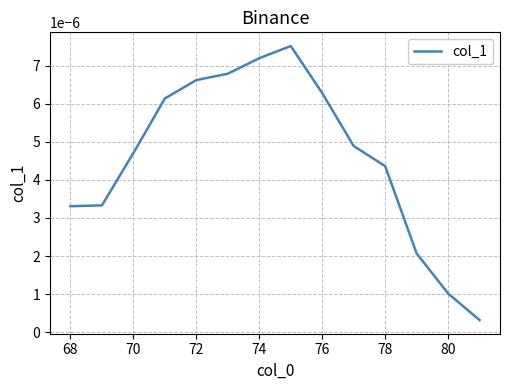

How many lines are shown in the chart?

1